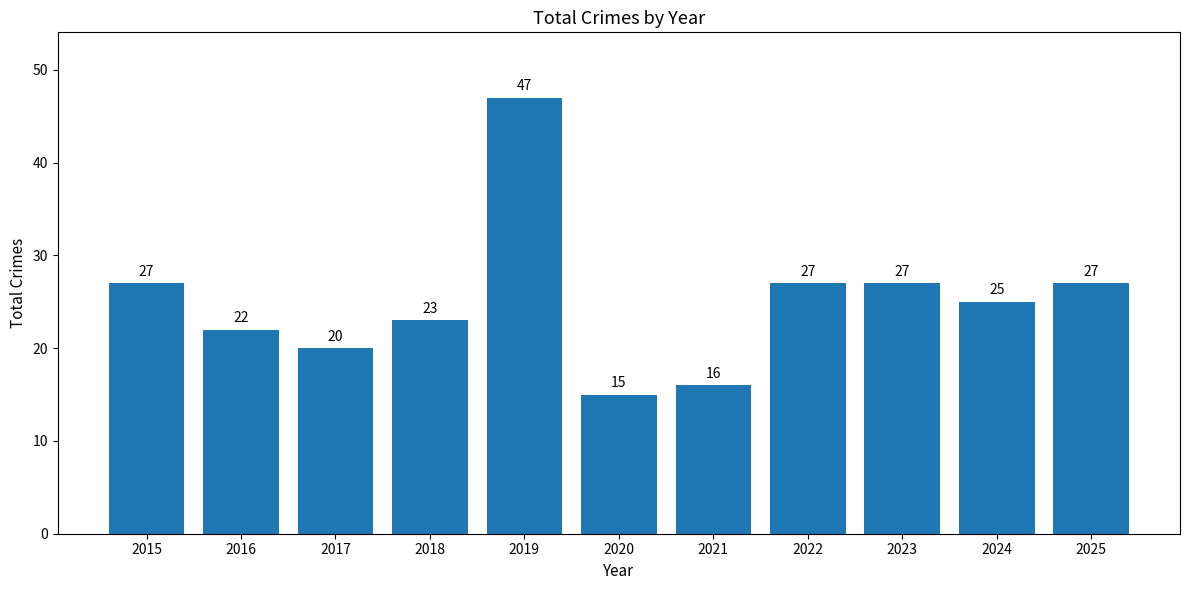

What is the value of the 2nd bar from the left?

22